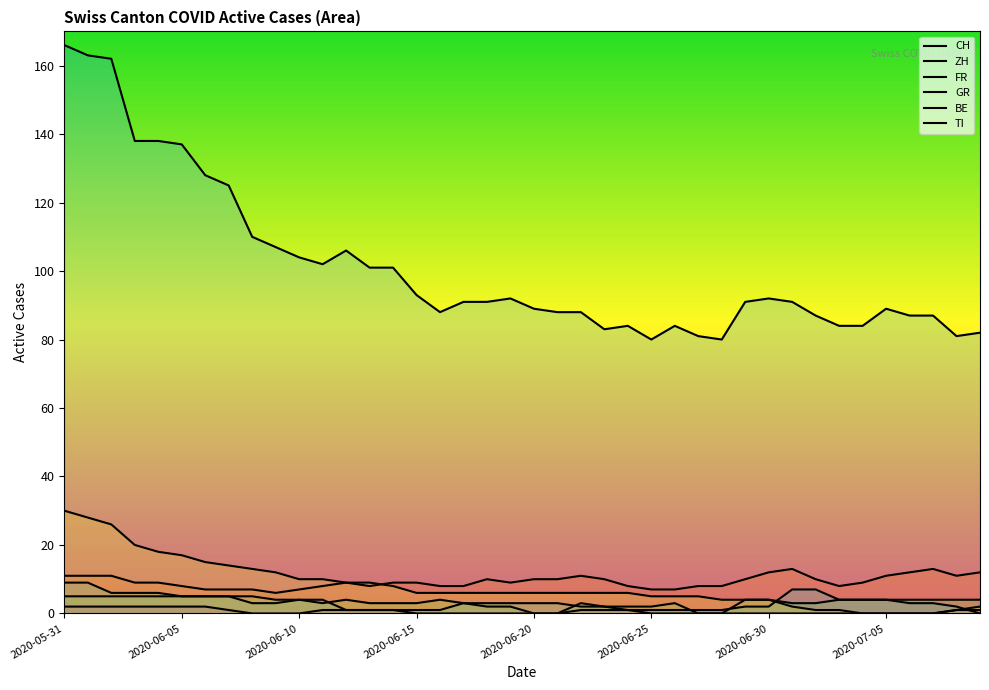

At how many categories does at least one series exceed 51?

40